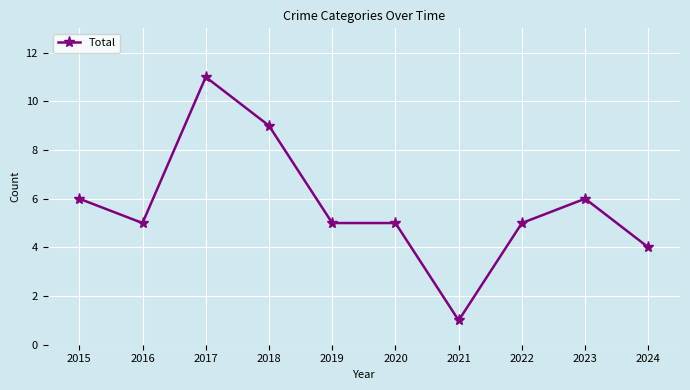

The chart shows a value of 2 at 2015. True or false?

False